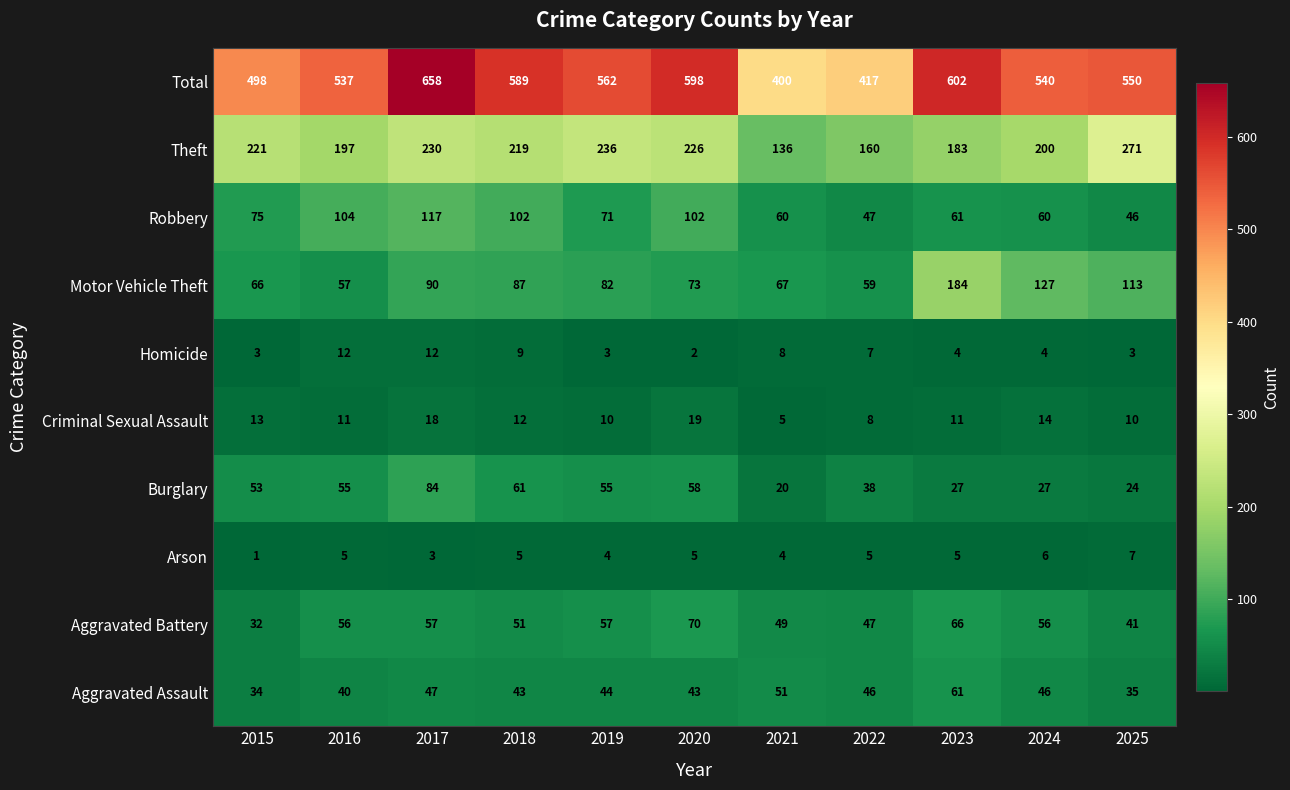

What is the difference between the Criminal Sexual Assault values at 2017 and 2024?

4